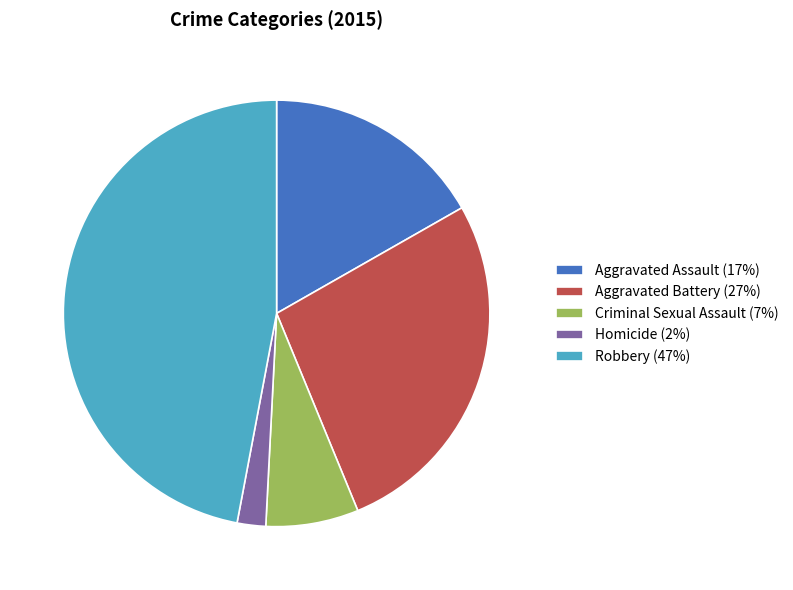

What is the smallest slice in the pie chart?

Homicide